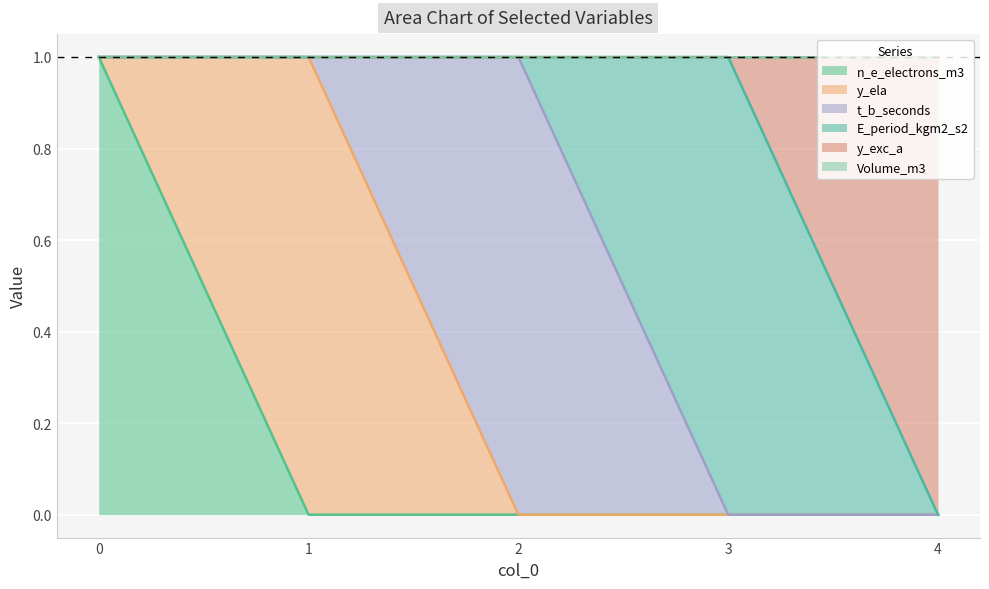

The value of E_period_kgm2_s2 at 4 is 0. True or false?

True